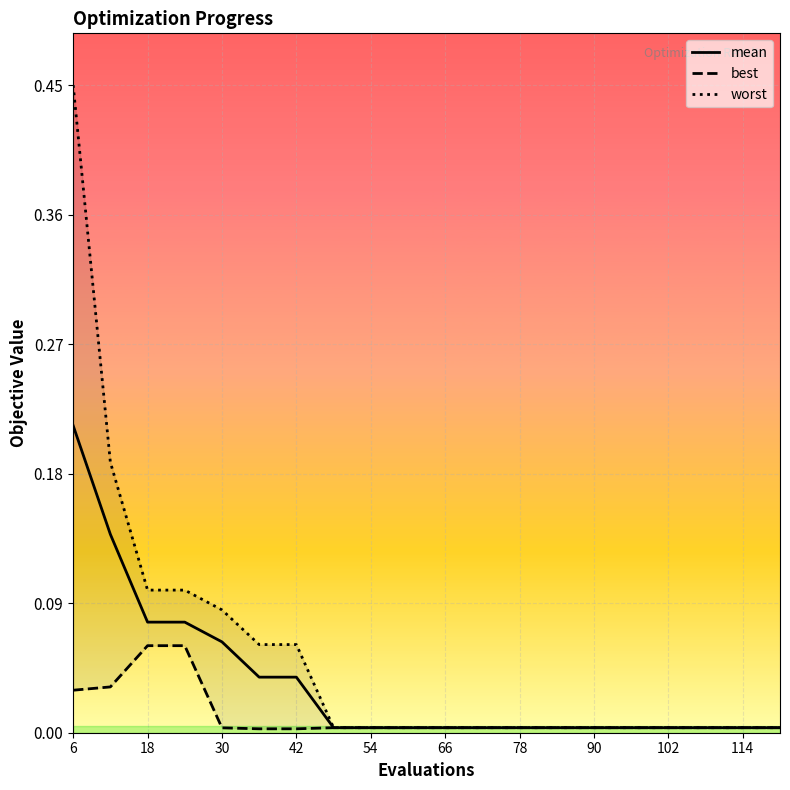

Reading left to right, extract all data points from this chart.

mean: 0.2	0.1	0.1	0.1	0.1	0.0	0.0	0.0	0.0	0.0	0.0	0.0	0.0	0.0	0.0	0.0	0.0	0.0	0.0	0.0
best: 0.0	0.0	0.1	0.1	0.0	0.0	0.0	0.0	0.0	0.0	0.0	0.0	0.0	0.0	0.0	0.0	0.0	0.0	0.0	0.0
worst: 0.4	0.2	0.1	0.1	0.1	0.1	0.1	0.0	0.0	0.0	0.0	0.0	0.0	0.0	0.0	0.0	0.0	0.0	0.0	0.0